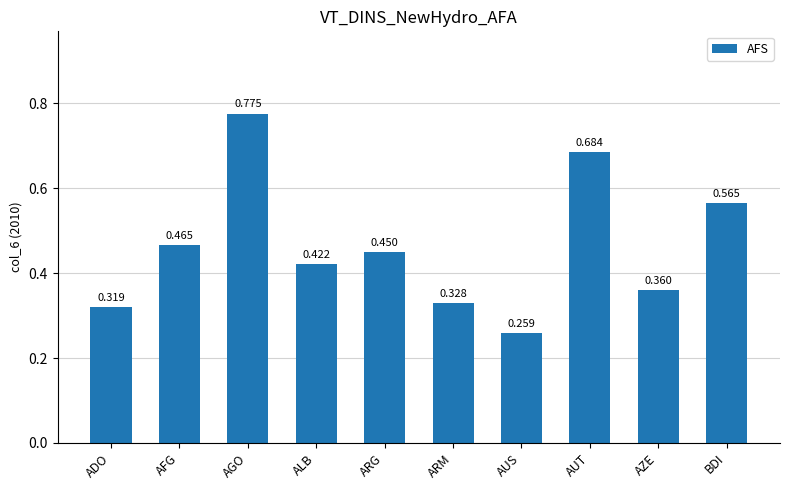

What is the label of the 1st bar from the right?

BDI